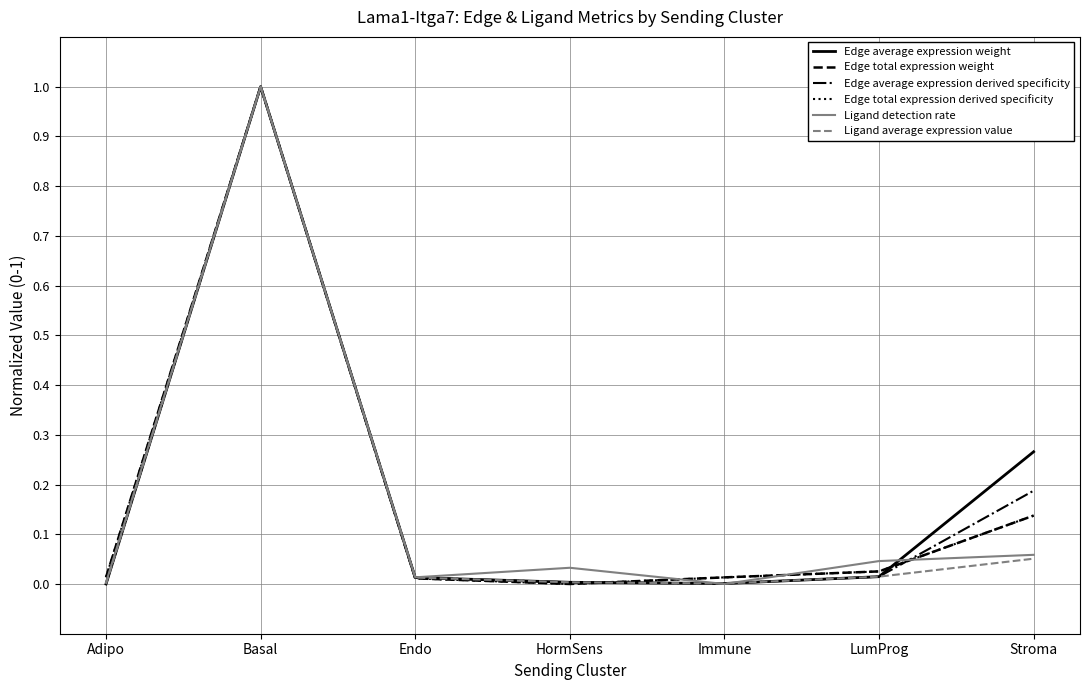

The Ligand detection rate series shows 0.0 at Immune. True or false?

True